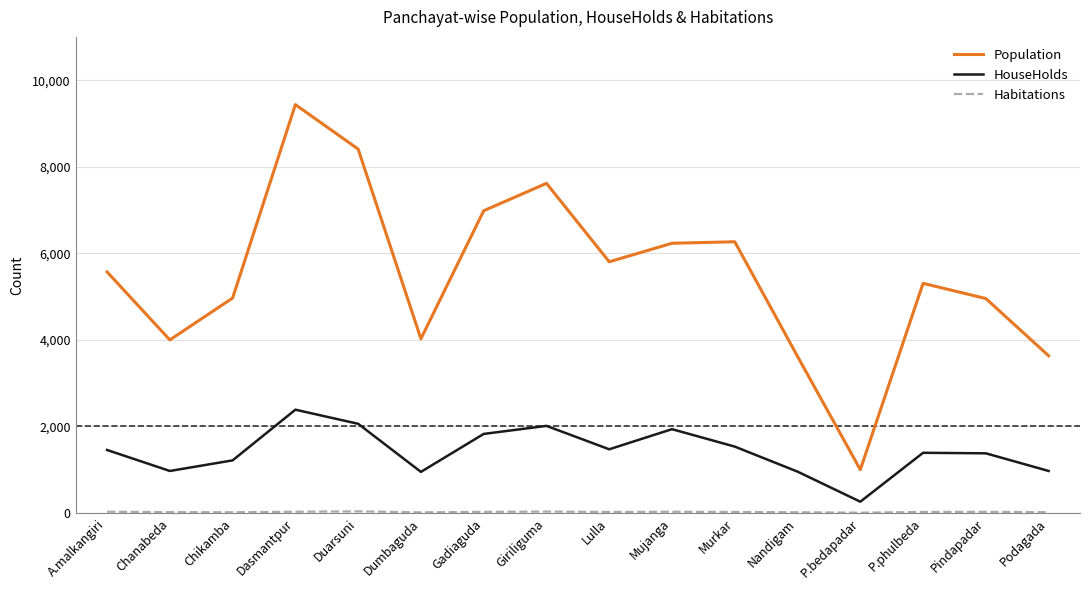

What is the sum of the Population values at A.malkangiri and Chanabeda?

9569